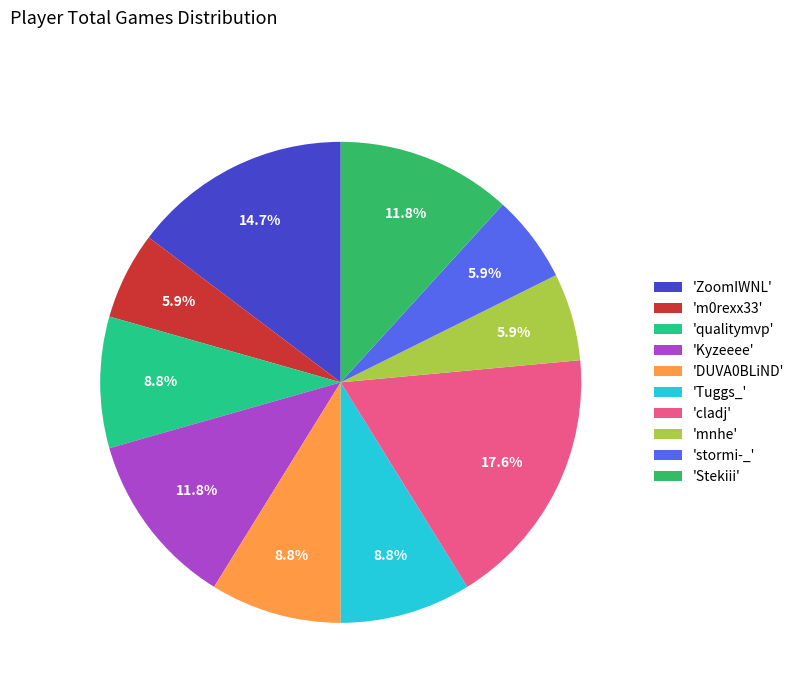

What percentage do 'm0rexx33' and 'Tuggs_' together represent?

14.7%